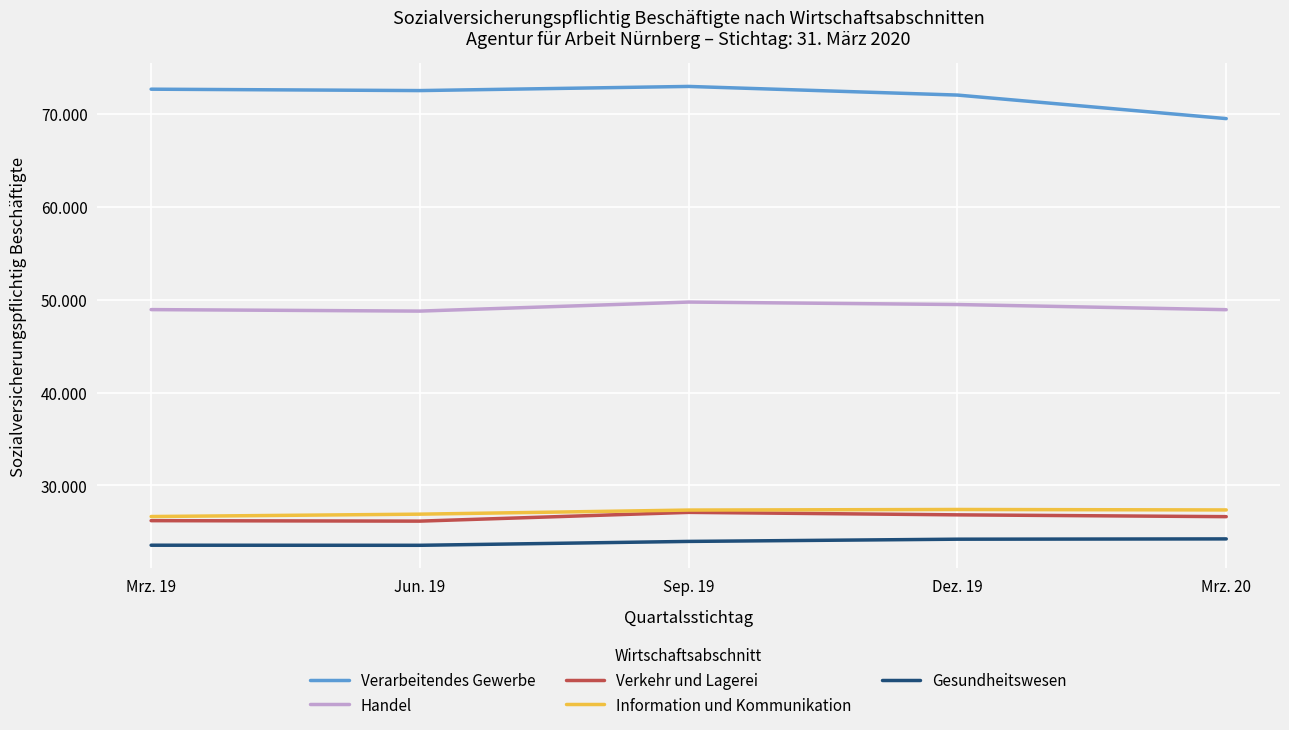

Does the chart display data point markers on the line(s)?

No